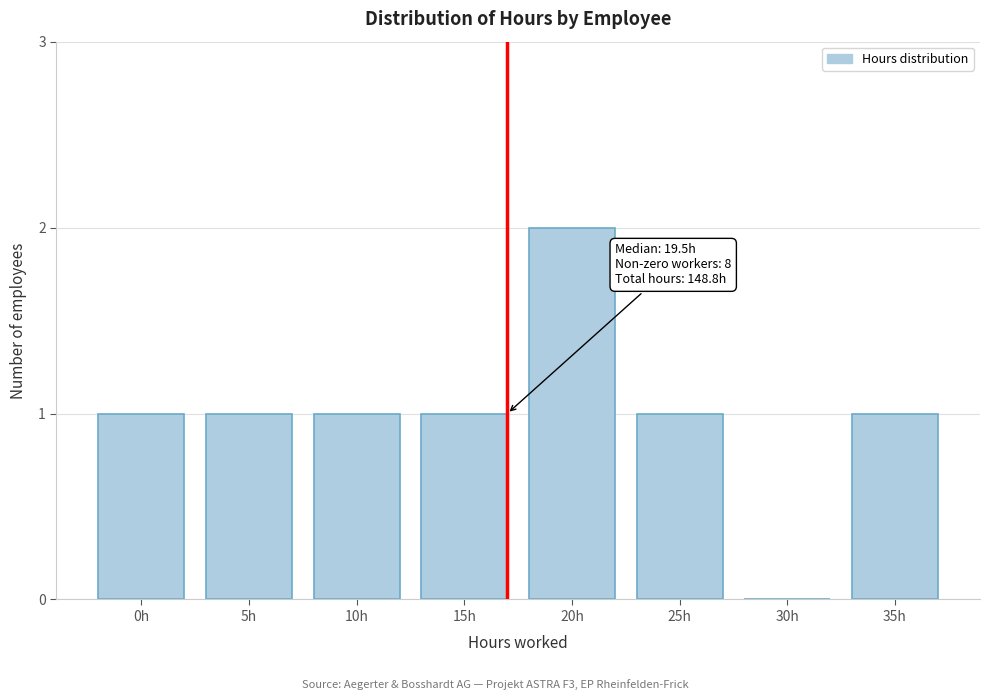

Reading left to right, transcribe all the data shown in this chart.

0h=1	5h=1	10h=1	15h=1	20h=2	25h=1	30h=0	35h=1